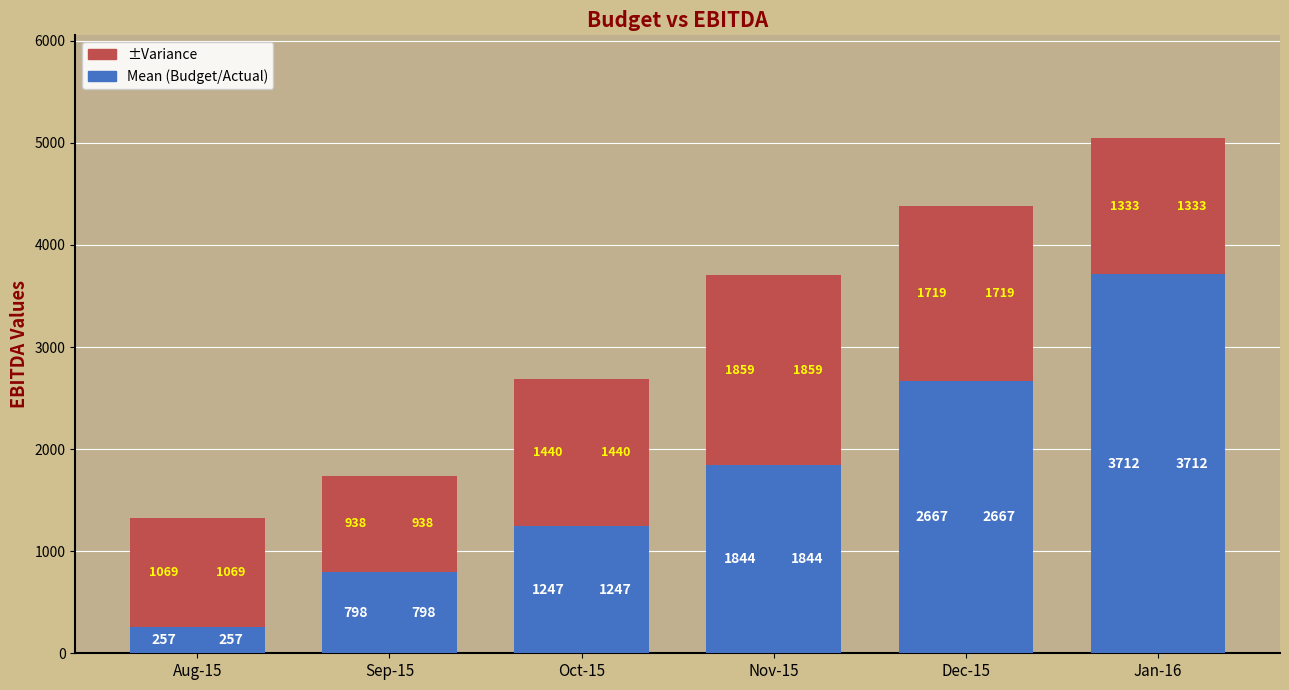

At which category does the chart reach its peak across all series?

Jan-16